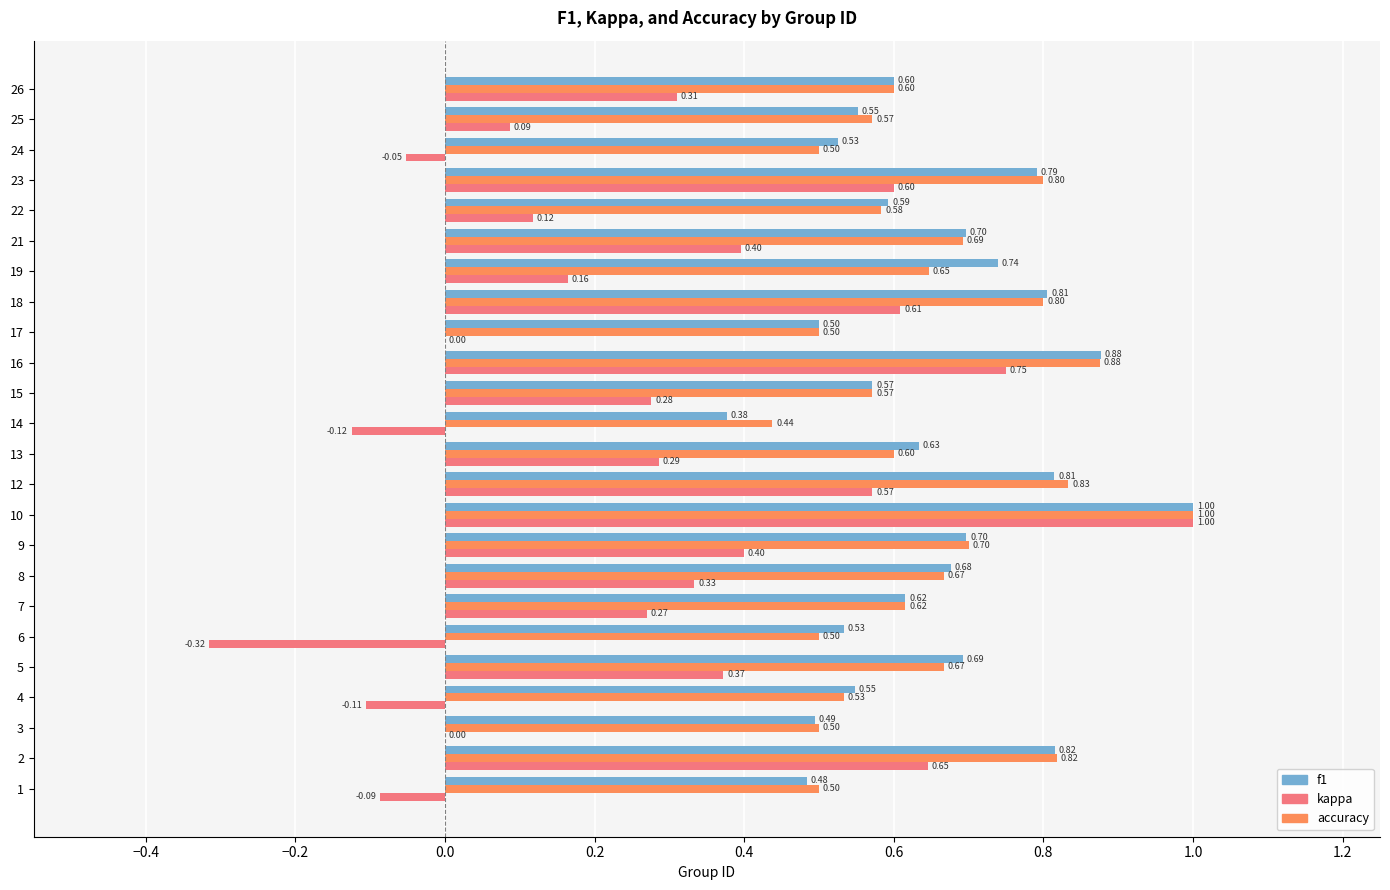

What is the sum of all accuracy values?

15.5